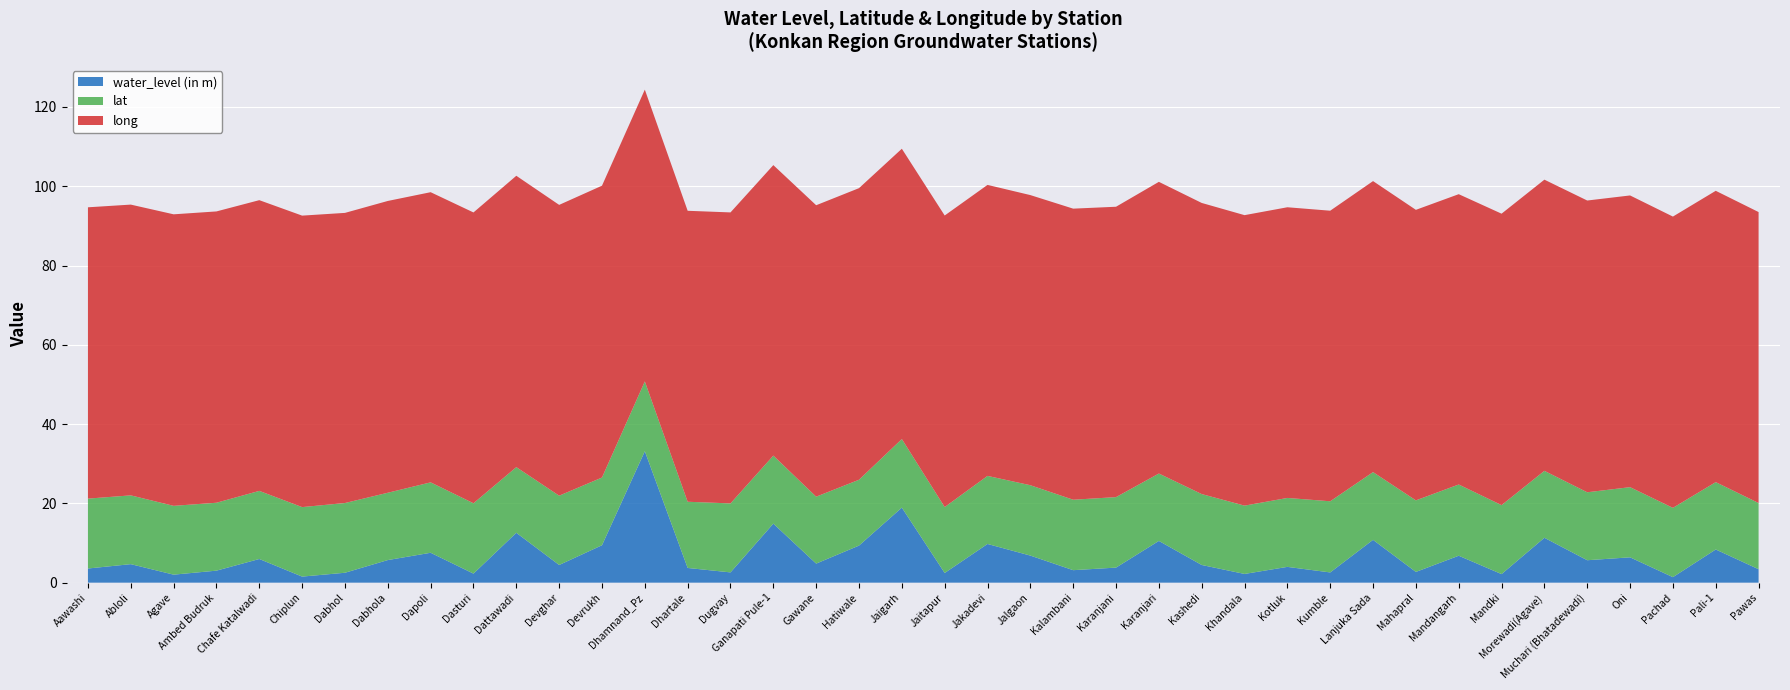

Reading right to left, extract all data points from this chart.

water_level (in m): Pawas=3.4	Pali-1=8.4	Pachad=1.4	Oni=6.4	Muchari (Bhatadewadi)=5.7	Morewadi(Agave)=11.3	Mandki=2.2	Mandangarh=6.8	Mahapral=2.7	Lanjuka Sada=10.8	Kumble=2.6	Kotluk=4.0	Khandala=2.2	Kashedi=4.5	Karanjari=10.5	Karanjani=3.8	Kalambani=3.1	Jalgaon=6.8	Jakadevi=9.8	Jaitapur=2.4	Jaigarh=18.9	Hatiwale=9.3	Gawane=4.8	Ganapati Pule-1=14.9	Dugvay=2.6	Dhartale=3.7	Dhamnand_Pz=33.1	Devrukh=9.4	Devghar=4.5	Dattawadi=12.6	Dasturi=2.3	Dapoli=7.5	Dabhola=5.7	Dabhol=2.5	Chiplun=1.5	Chafe Katalwadi=6.0	Ambed Budruk=3.0	Agave=2.0	Abloli=4.7	Aawashi=3.6
lat: Pawas=16.7	Pali-1=17.0	Pachad=17.5	Oni=17.7	Muchari (Bhatadewadi)=17.1	Morewadi(Agave)=16.9	Mandki=17.4	Mandangarh=18.0	Mahapral=18.1	Lanjuka Sada=17.1	Kumble=17.9	Kotluk=17.4	Khandala=17.2	Kashedi=17.9	Karanjari=17.0	Karanjani=17.8	Kalambani=17.8	Jalgaon=17.8	Jakadevi=17.2	Jaitapur=16.6	Jaigarh=17.3	Hatiwale=16.6	Gawane=16.9	Ganapati Pule-1=17.2	Dugvay=17.4	Dhartale=16.7	Dhamnand_Pz=17.6	Devrukh=17.1	Devghar=17.5	Dattawadi=16.6	Dasturi=17.8	Dapoli=17.8	Dabhola=17.0	Dabhol=17.6	Chiplun=17.5	Chafe Katalwadi=17.2	Ambed Budruk=17.1	Agave=17.4	Abloli=17.4	Aawashi=17.6
long: Pawas=73.4	Pali-1=73.5	Pachad=73.5	Oni=73.6	Muchari (Bhatadewadi)=73.6	Morewadi(Agave)=73.4	Mandki=73.5	Mandangarh=73.2	Mahapral=73.3	Lanjuka Sada=73.4	Kumble=73.3	Kotluk=73.3	Khandala=73.3	Kashedi=73.4	Karanjari=73.6	Karanjani=73.2	Kalambani=73.4	Jalgaon=73.2	Jakadevi=73.4	Jaitapur=73.5	Jaigarh=73.2	Hatiwale=73.5	Gawane=73.5	Ganapati Pule-1=73.3	Dugvay=73.4	Dhartale=73.4	Dhamnand_Pz=73.6	Devrukh=73.6	Devghar=73.3	Dattawadi=73.5	Dasturi=73.3	Dapoli=73.2	Dabhola=73.6	Dabhol=73.2	Chiplun=73.5	Chafe Katalwadi=73.3	Ambed Budruk=73.5	Agave=73.5	Abloli=73.3	Aawashi=73.5